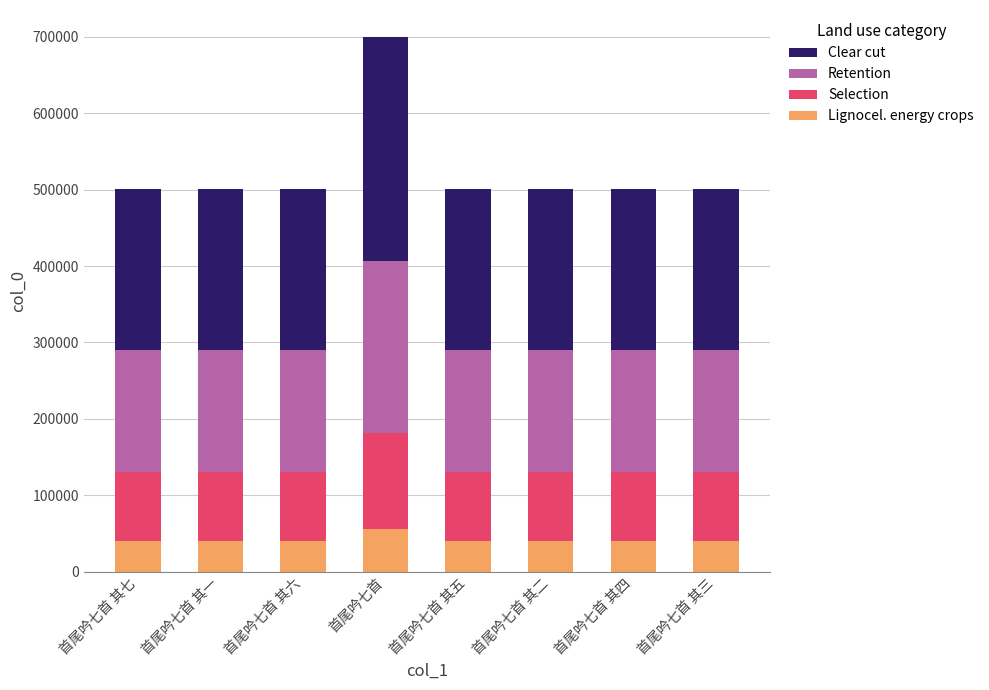

What is the sum of all Lignocel. energy crops values?

336521.0